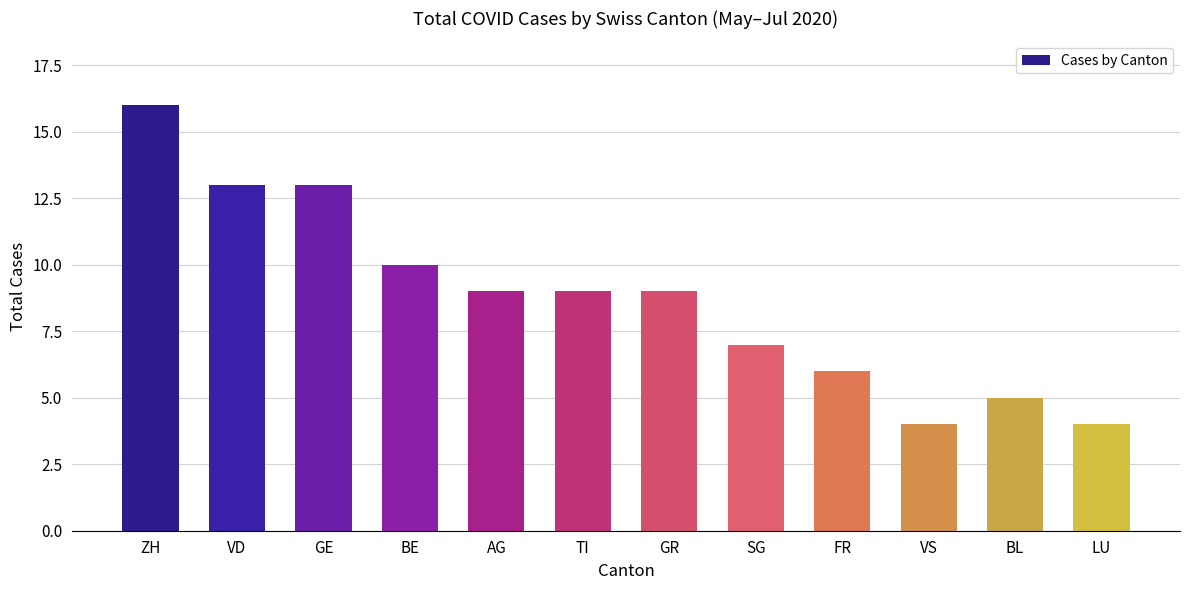

What is the label of the 12th bar from the left?

LU